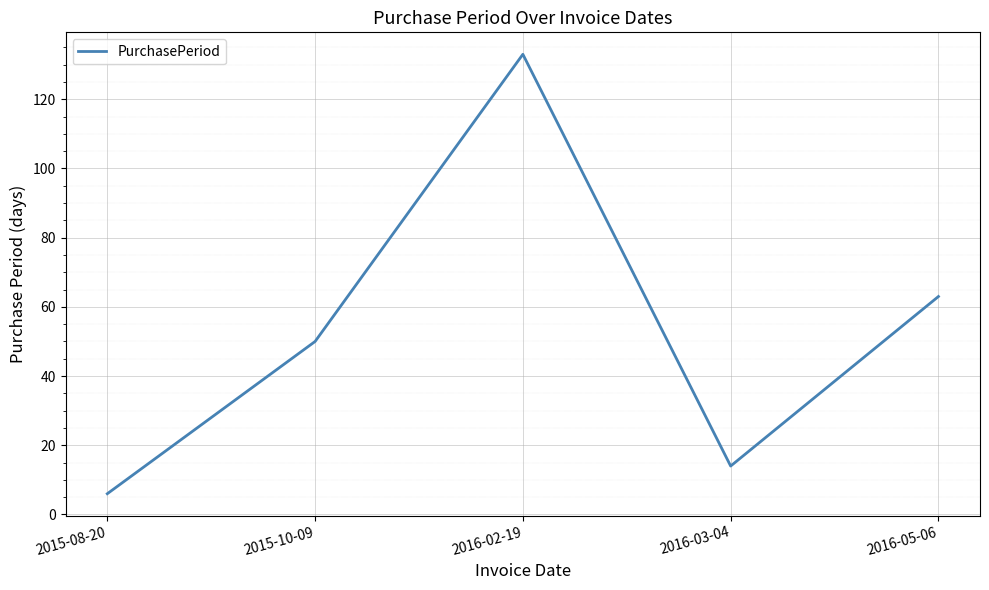

Rank the categories by value from highest to lowest.

2016-02-19, 2016-05-06, 2015-10-09, 2016-03-04, 2015-08-20